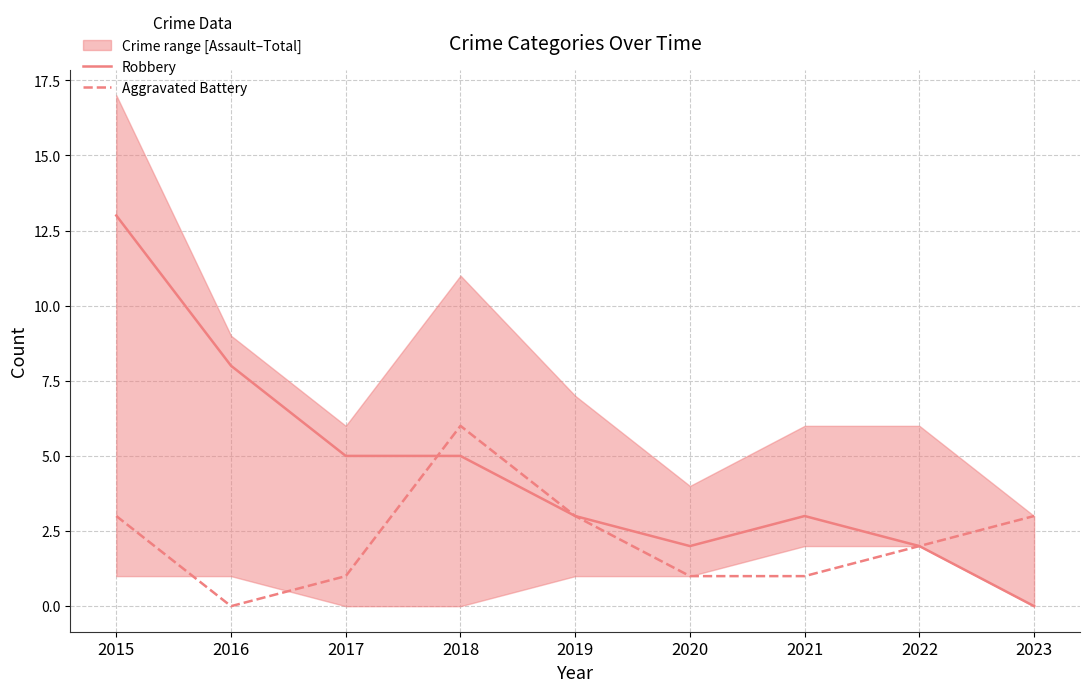

The value of Aggravated Battery at 2016 is -4. True or false?

False